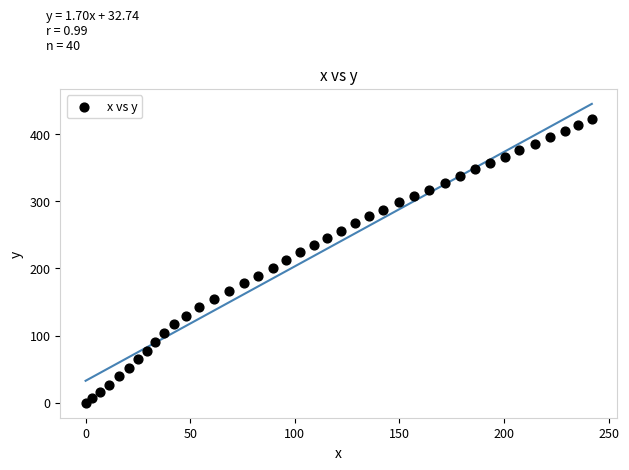

What is the range of X values (max minus min)?

242.0